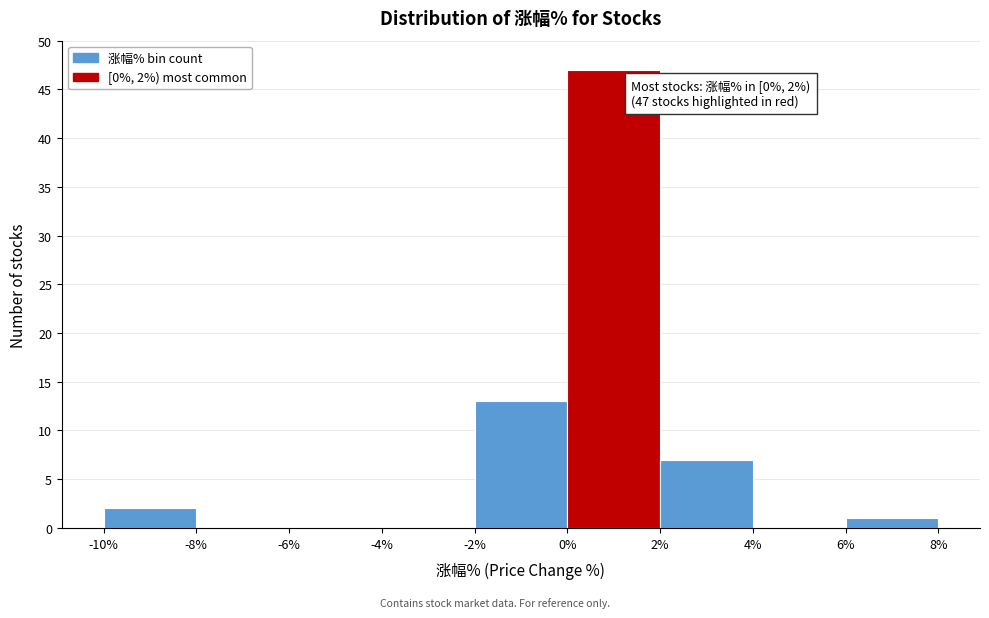

Over which range of the x-axis is the bar tallest?

0% to 2%